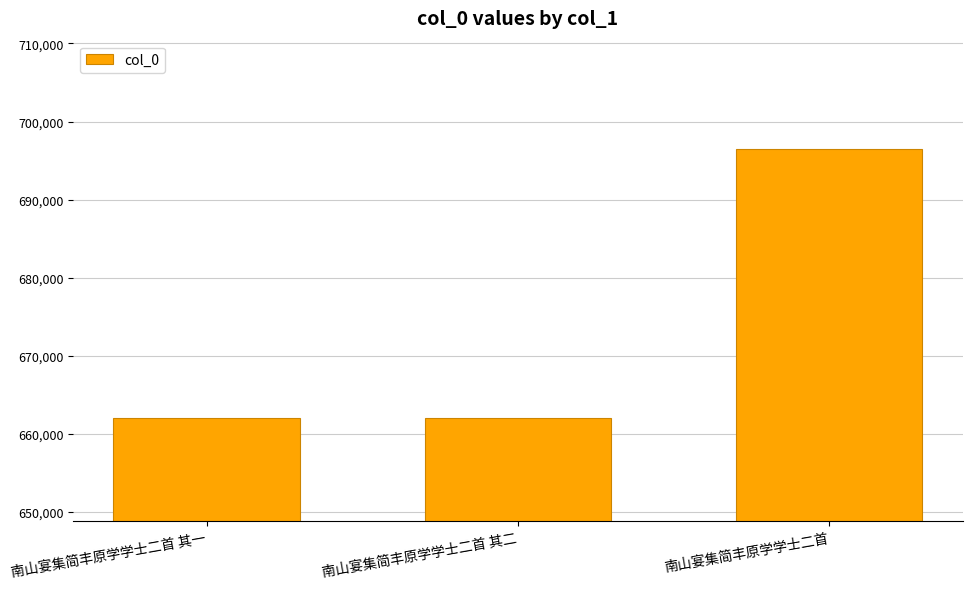

Read the value at 南山宴集简丰原学学士二首.

696425